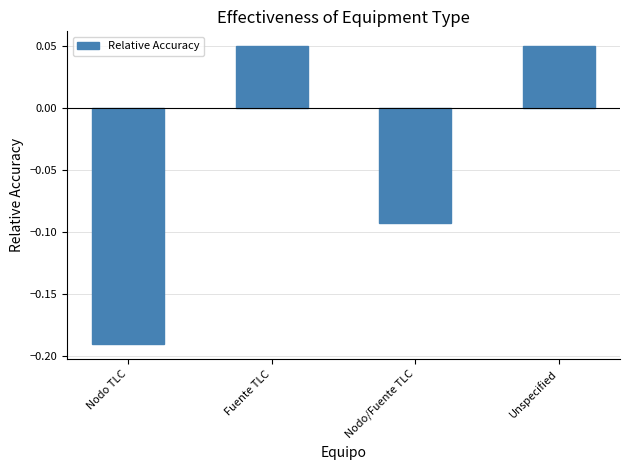

Are the bars grouped side by side (vs. stacked)?

No